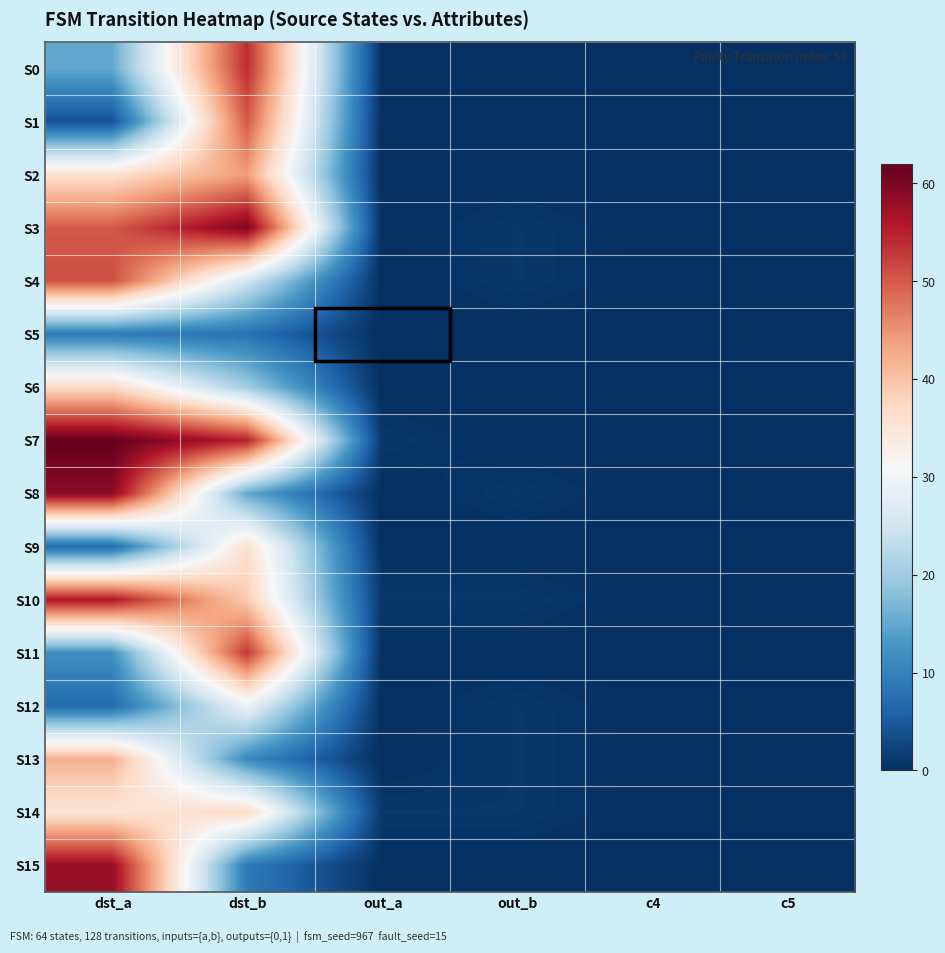

Reading right to left, list all the values displayed in this chart.

S0: c5=0	c4=0	out_b=0	out_a=0	dst_b=54	dst_a=15
S1: c5=0	c4=0	out_b=0	out_a=0	dst_b=50	dst_a=4
S2: c5=0	c4=0	out_b=0	out_a=0	dst_b=44	dst_a=36
S3: c5=0	c4=0	out_b=1	out_a=0	dst_b=60	dst_a=50
S4: c5=0	c4=0	out_b=1	out_a=0	dst_b=25	dst_a=51
S5: c5=0	c4=0	out_b=0	out_a=0	dst_b=8	dst_a=9
S6: c5=0	c4=0	out_b=0	out_a=0	dst_b=20	dst_a=37
S7: c5=0	c4=0	out_b=0	out_a=1	dst_b=55	dst_a=62
S8: c5=0	c4=0	out_b=1	out_a=0	dst_b=15	dst_a=59
S9: c5=0	c4=0	out_b=0	out_a=0	dst_b=36	dst_a=7
S10: c5=0	c4=0	out_b=1	out_a=1	dst_b=39	dst_a=56
S11: c5=0	c4=0	out_b=0	out_a=0	dst_b=53	dst_a=12
S12: c5=0	c4=0	out_b=1	out_a=0	dst_b=29	dst_a=7
S13: c5=0	c4=0	out_b=1	out_a=0	dst_b=11	dst_a=42
S14: c5=0	c4=0	out_b=1	out_a=1	dst_b=37	dst_a=35
S15: c5=0	c4=0	out_b=0	out_a=0	dst_b=9	dst_a=58